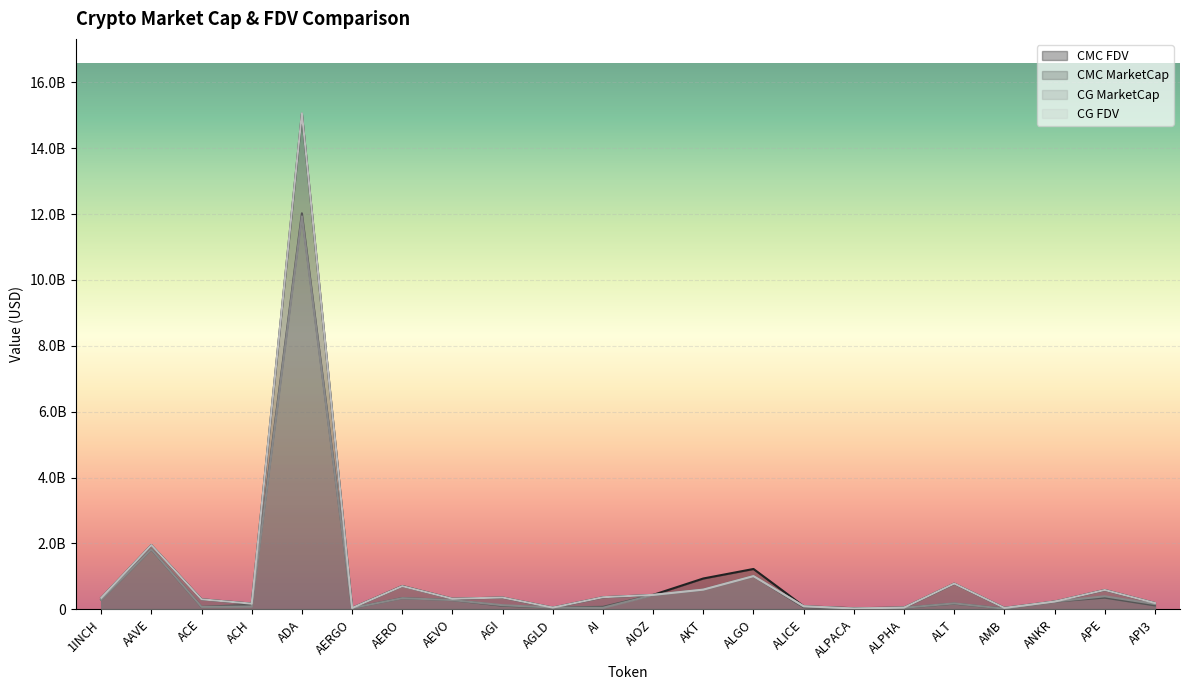

The CG_FDV series shows 15058273094.0 at ADA. True or false?

True